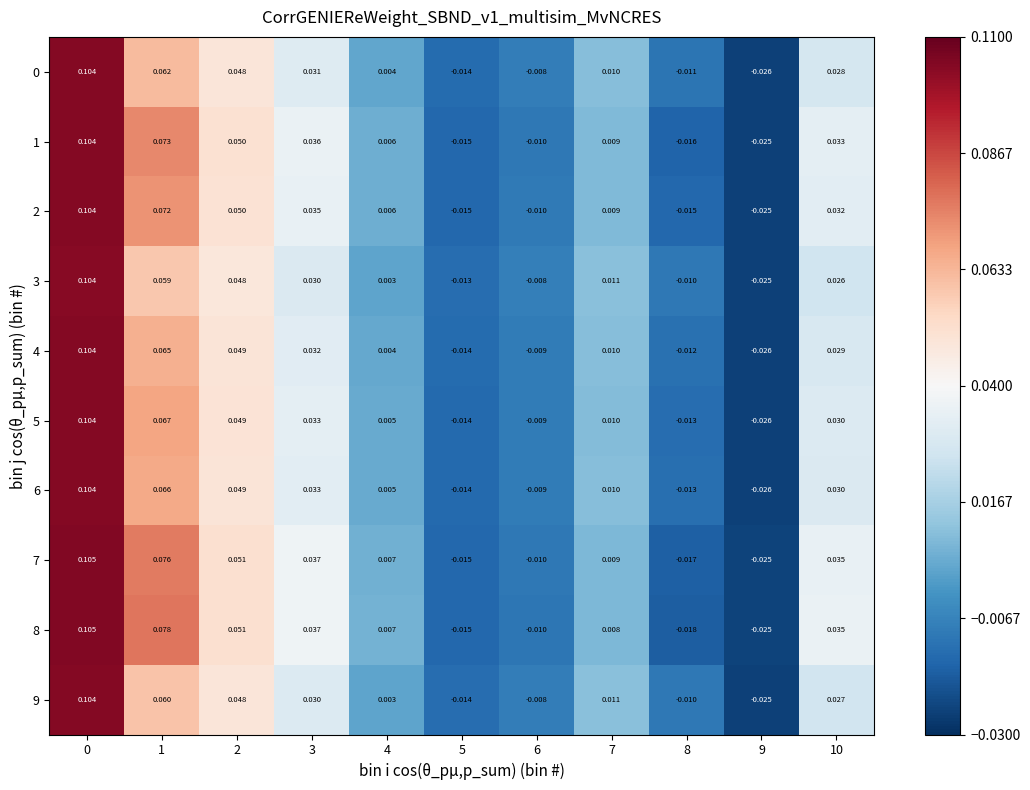

How many data points in 5 are less than 0?

4